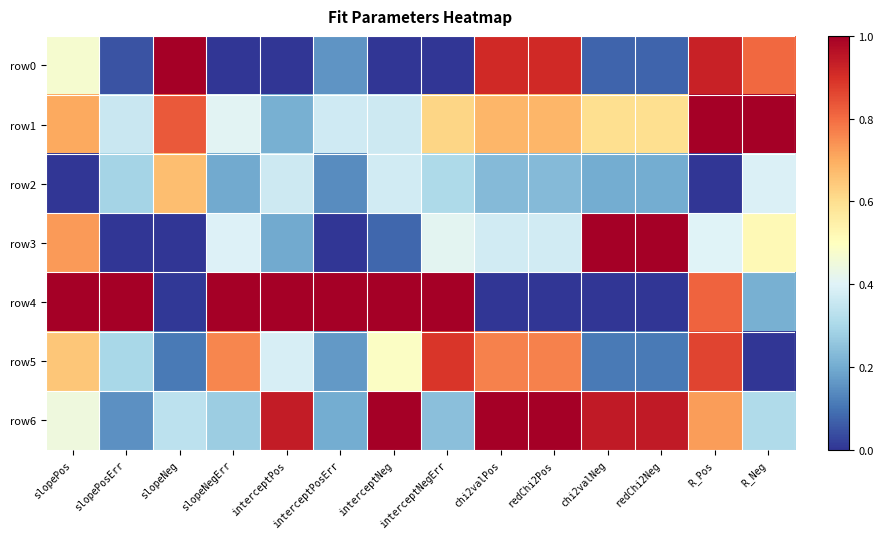

What is the greatest value displayed?

1.0